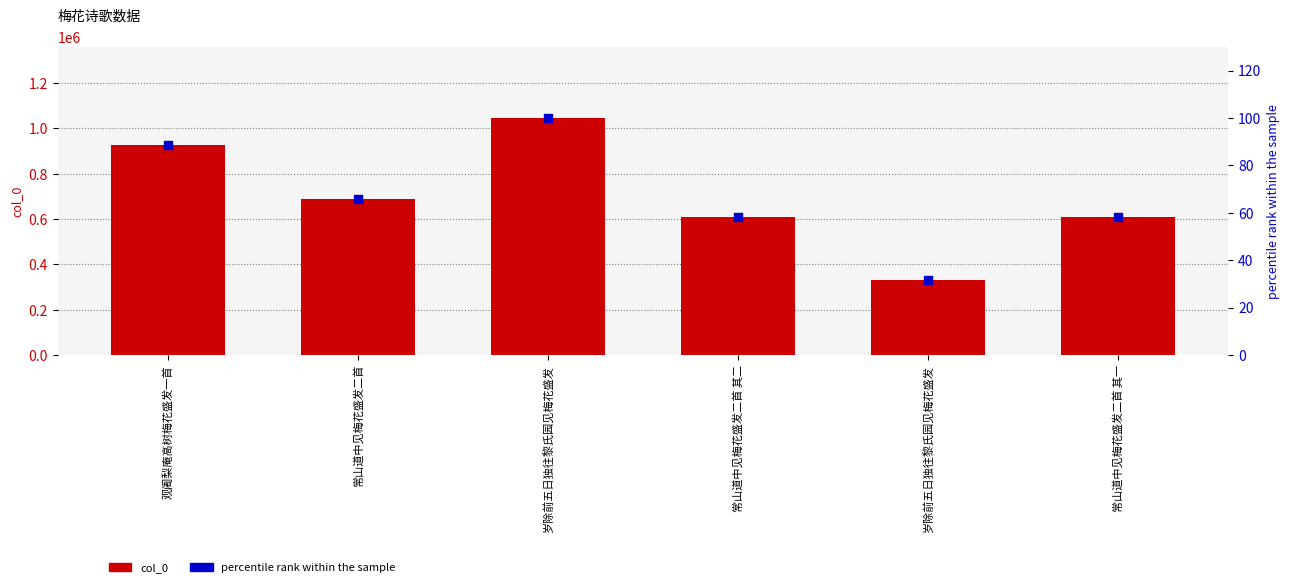

Is the value of col_0 at 岁除前五日独往黎氏园见梅花盛发 greater than the value of percentile rank within the sample at 岁除前五日独往黎氏园见梅花盛发?

Yes